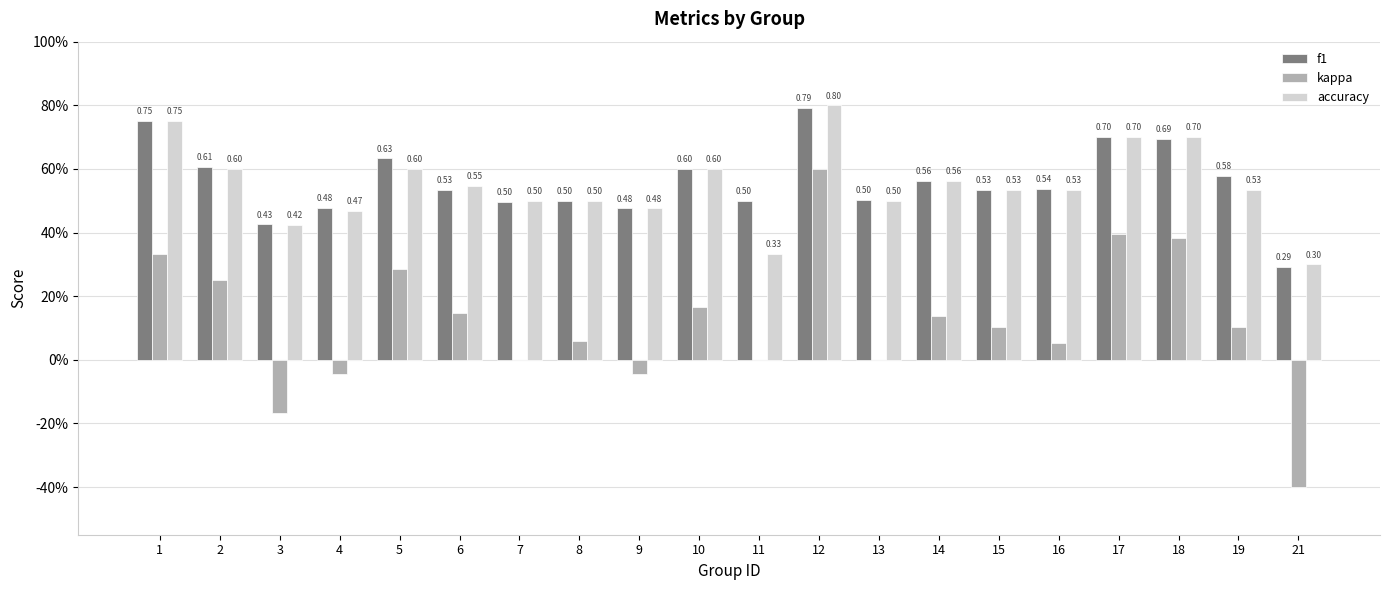

Does the chart contain stacked bars?

No